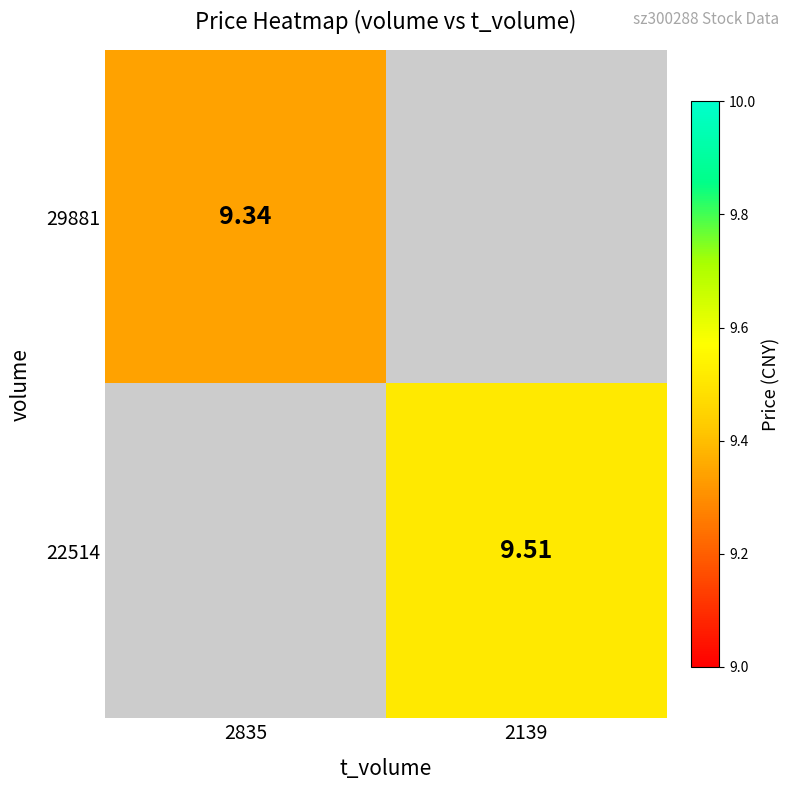

Rank the categories by 29881 value from highest to lowest.

2835, 2139